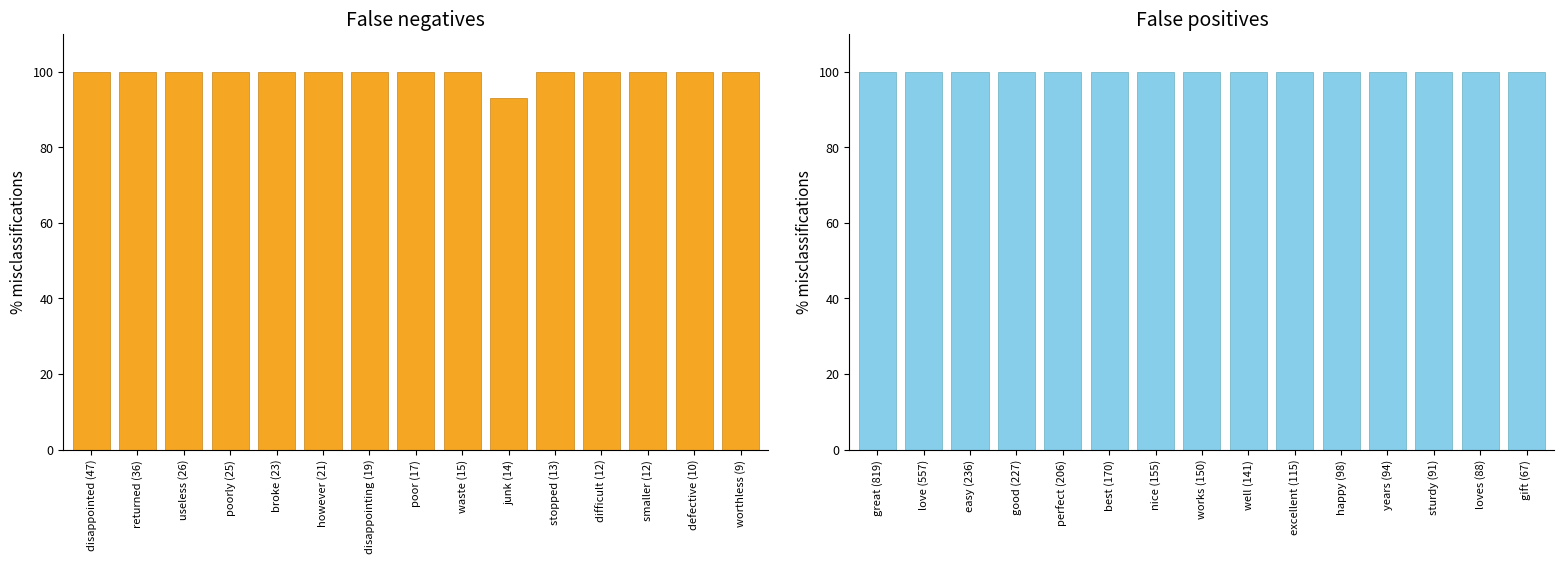

What value does the negative words series have at disappointed (47)?

100